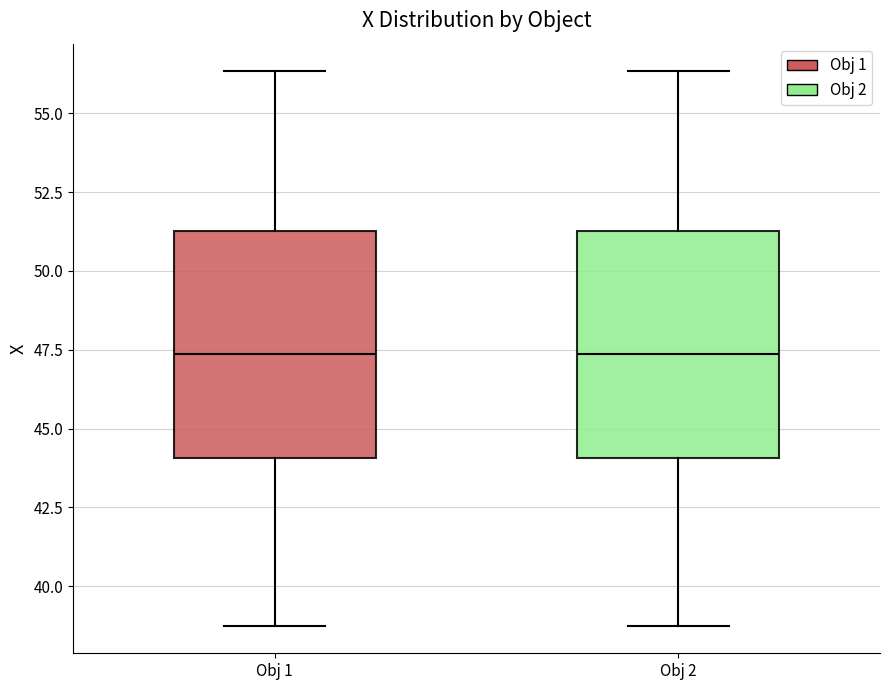

Where does the lower whisker of the box for Obj 1 end on the y-axis? The values are not printed on the chart, so give them approximately, as read against the axis.

39.0